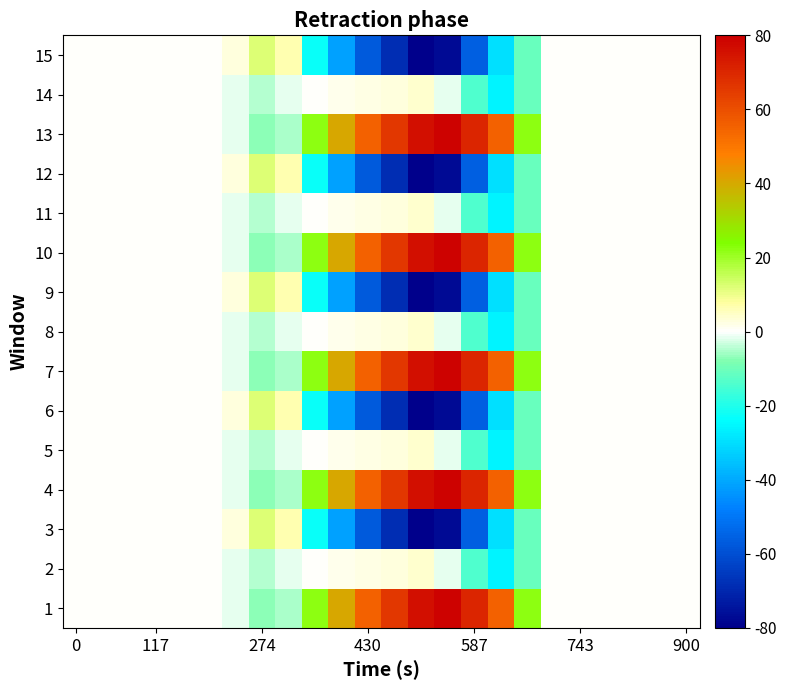

Count the number of data series in this chart.

15